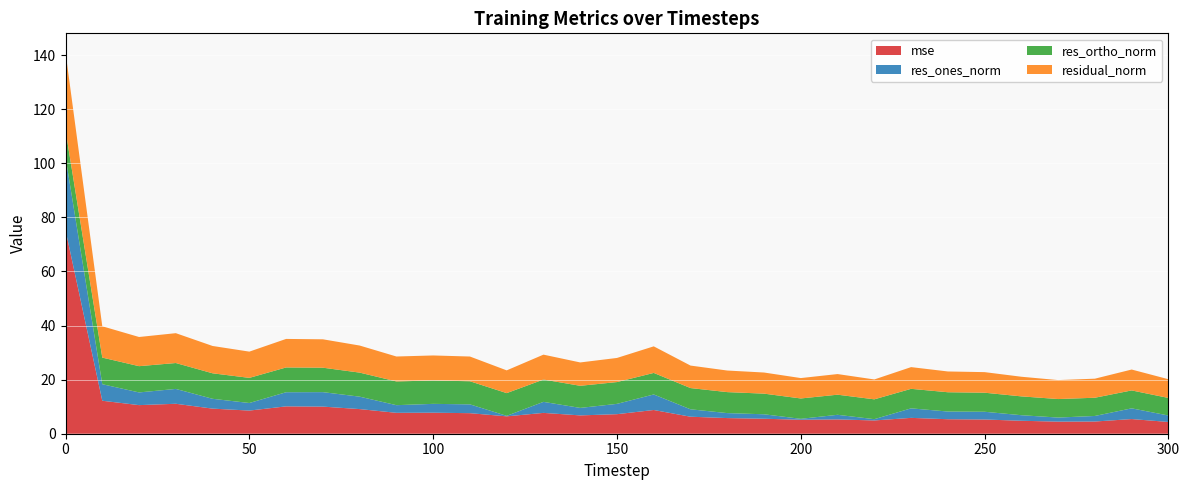

Reading left to right, transcribe all the data shown in this chart.

mse: 75.3	12.2	10.6	11.1	9.3	8.6	10.1	10.0	9.1	7.7	7.8	7.6	6.4	7.7	6.8	7.2	8.8	6.3	5.8	5.5	5.2	5.3	4.9	5.9	5.4	5.3	4.8	4.5	4.5	5.4	4.4
res_ones_norm: 27.0	6.1	4.7	5.5	3.6	2.8	5.2	5.4	4.6	2.8	3.3	3.3	0.2	4.1	2.8	3.8	5.7	2.7	1.8	1.6	0.3	1.7	0.5	3.5	2.8	2.9	2.1	1.5	2.1	4.0	2.4
res_ortho_norm: 9.9	9.8	9.7	9.6	9.4	9.3	9.2	9.0	8.9	8.8	8.6	8.5	8.4	8.3	8.2	8.1	8.0	7.8	7.8	7.6	7.5	7.4	7.3	7.2	7.1	7.0	7.0	6.8	6.7	6.6	6.5
residual_norm: 28.8	11.6	10.8	11.0	10.1	9.7	10.5	10.5	10.0	9.2	9.2	9.1	8.4	9.2	8.6	8.9	9.8	8.3	8.0	7.8	7.5	7.6	7.3	8.0	7.7	7.6	7.3	7.0	7.0	7.7	6.9